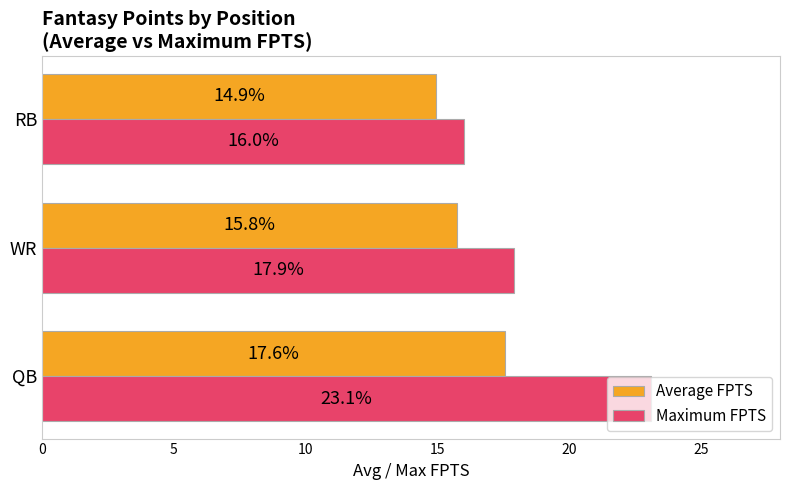

Rank the series at QB from highest to lowest value.

Maximum FPTS, Average FPTS